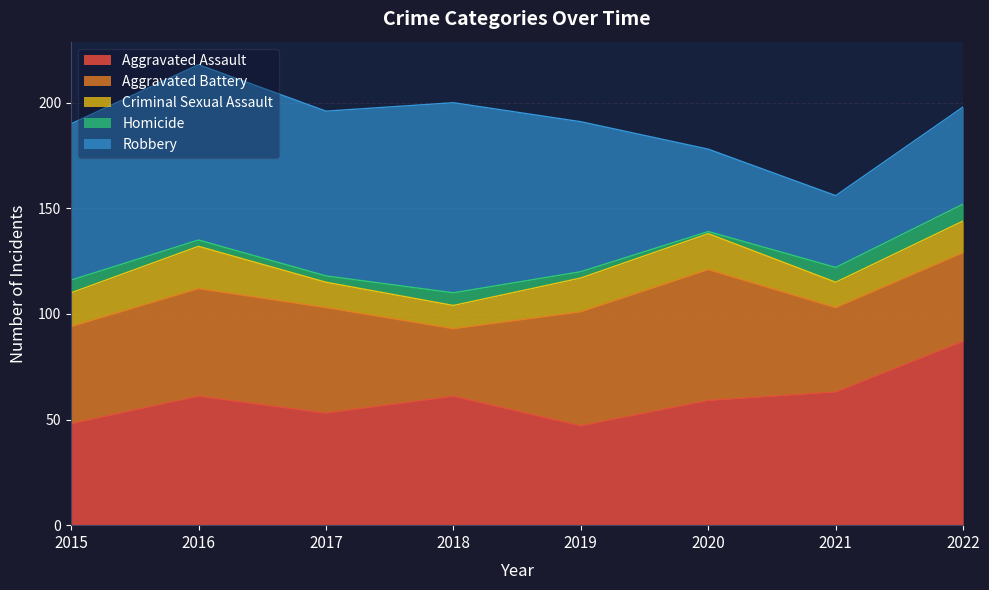

In Criminal Sexual Assault, how many points are lower than both neighbors (excluding endpoints)?

2